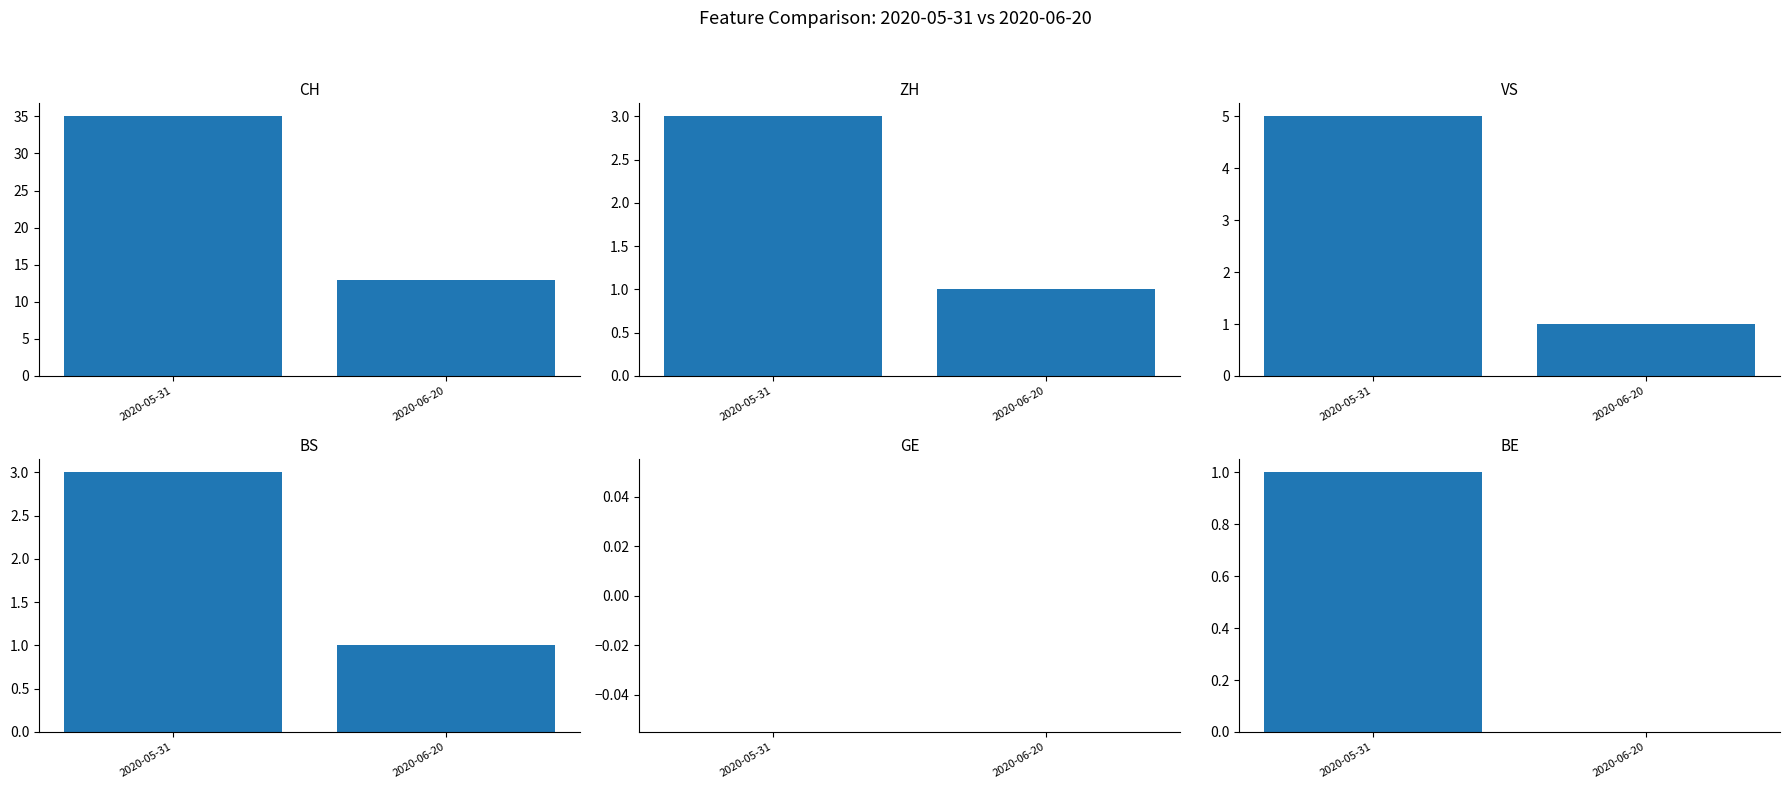

Reading left to right, extract all data points from this chart.

CH: 35	13
ZH: 3	1
VS: 5	1
BS: 3	1
GE: 0	0
BE: 1	0